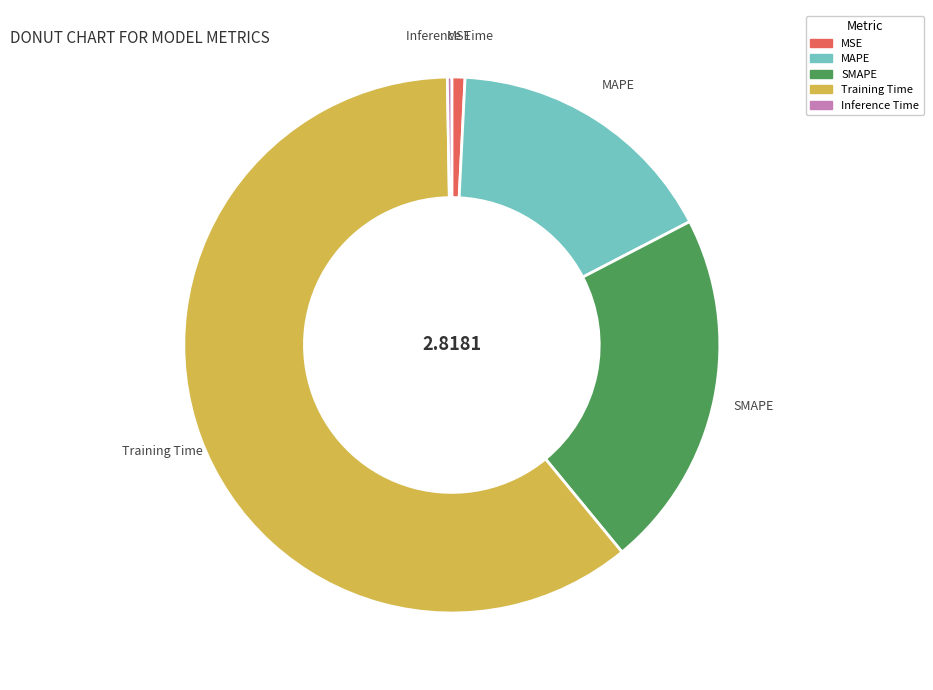

Which category has the biggest portion of the pie?

Training Time